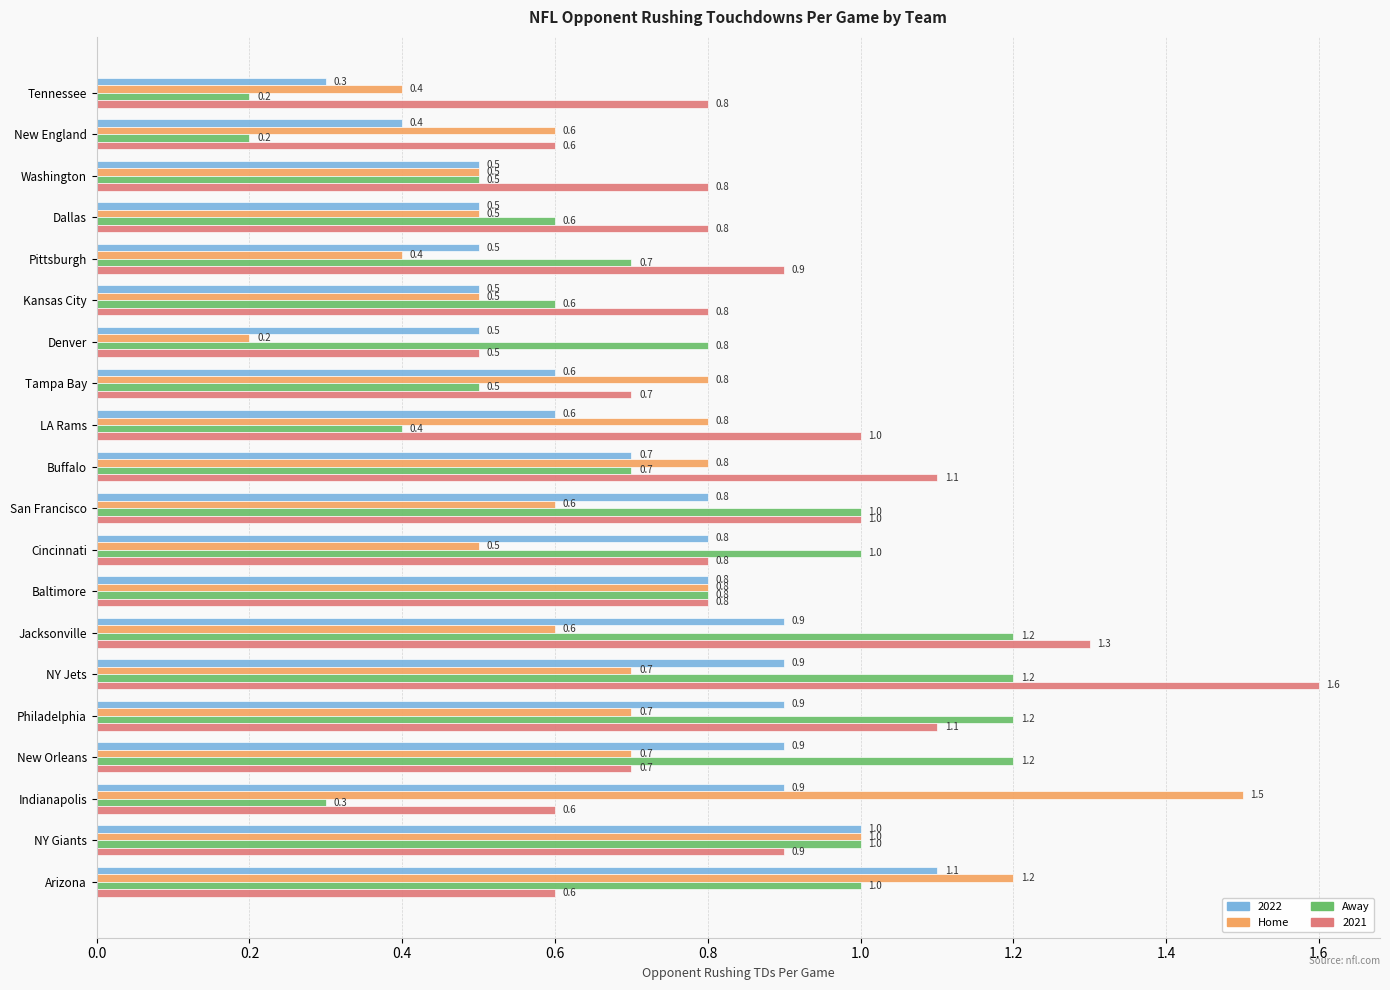

At which category is the sum across all series the highest?

NY Jets